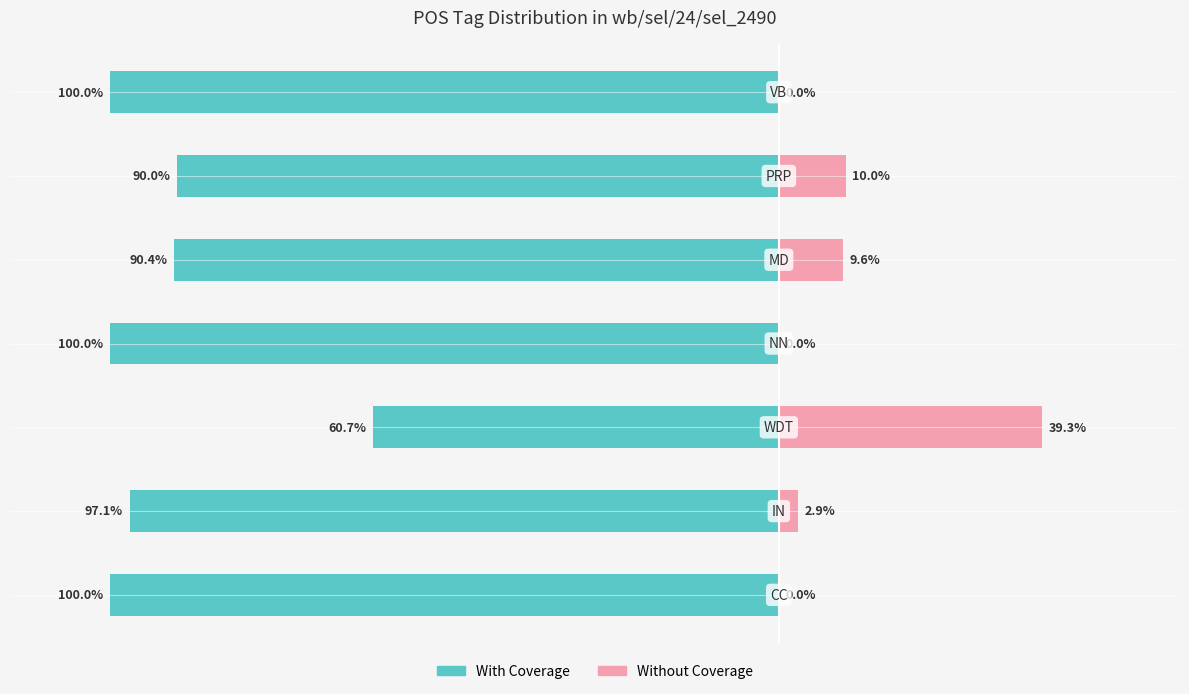

How many data points in Without Coverage are less than 2?

3